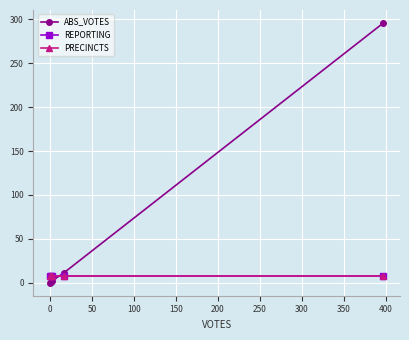

Which series has the largest total across all categories?

ABS_VOTES